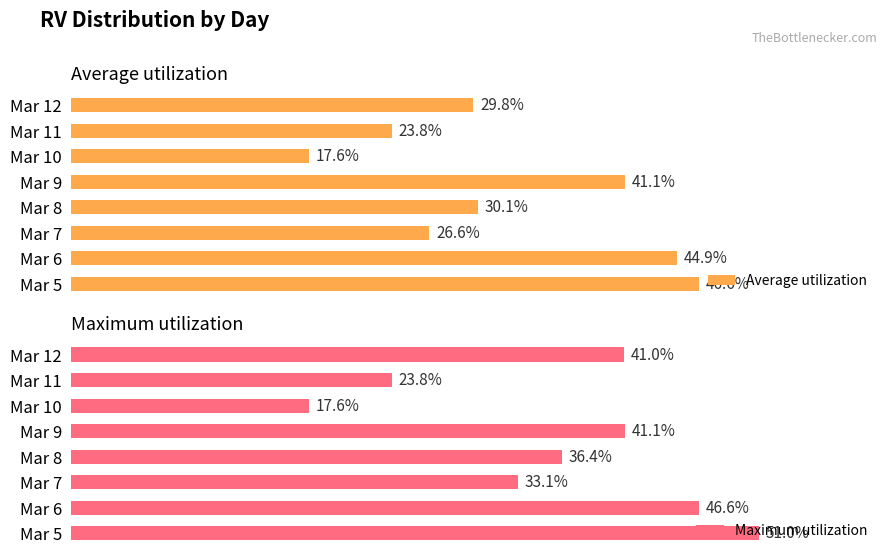

What is the maximum value for Average utilization?

46.6